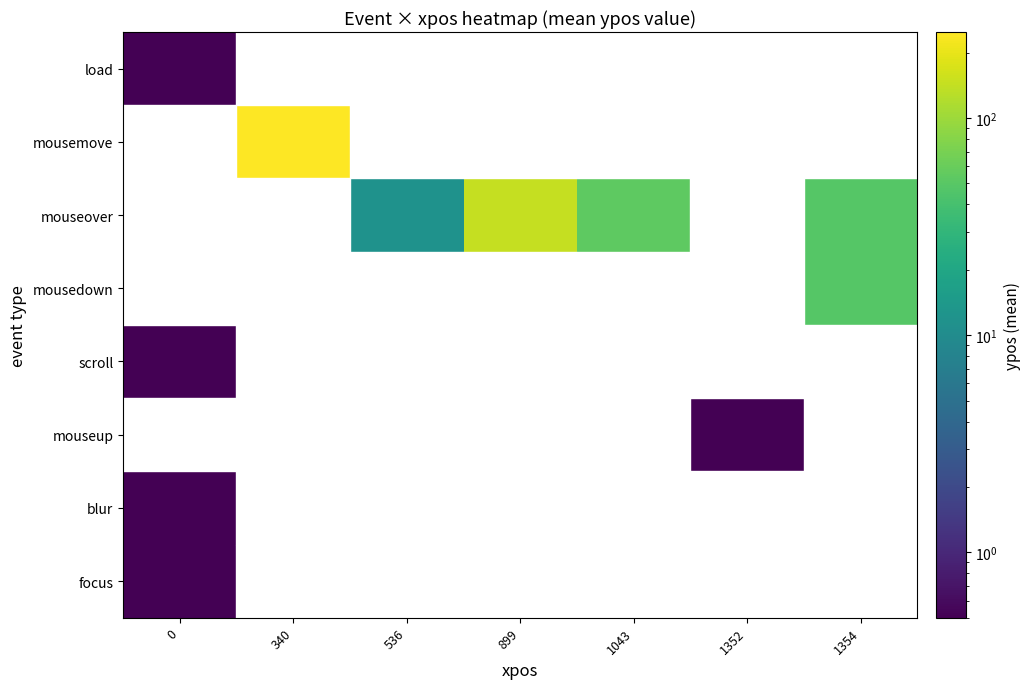

What is the greatest value displayed?

249.0